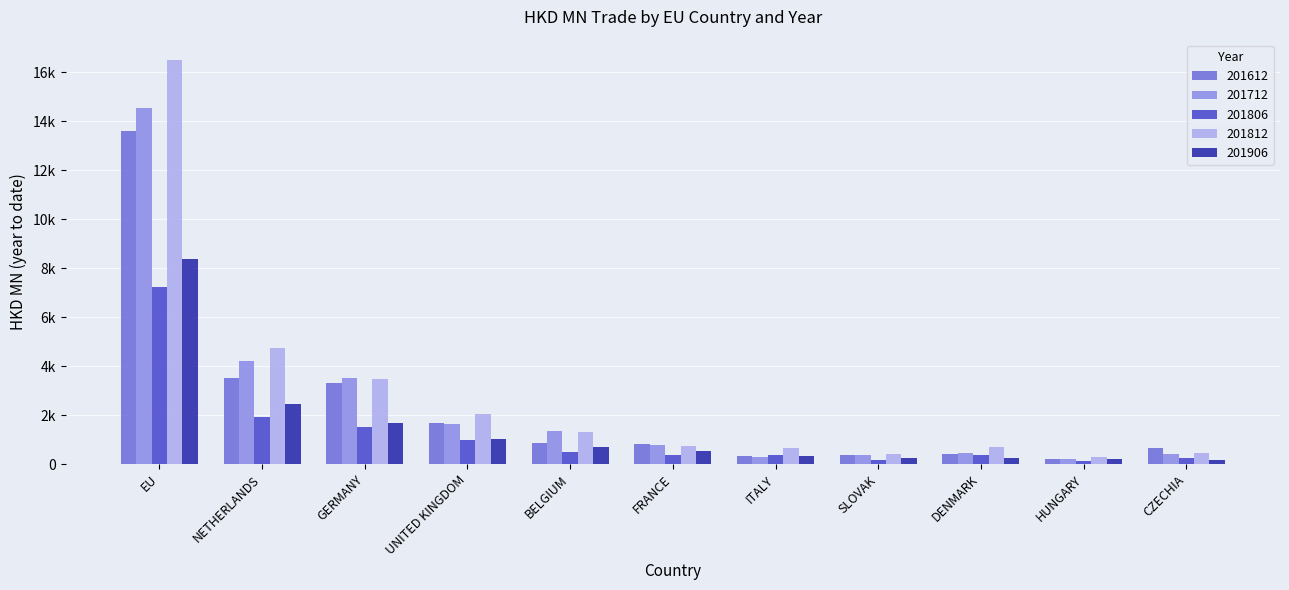

Is it true that 201806 equals 638.5 at ITALY?

False